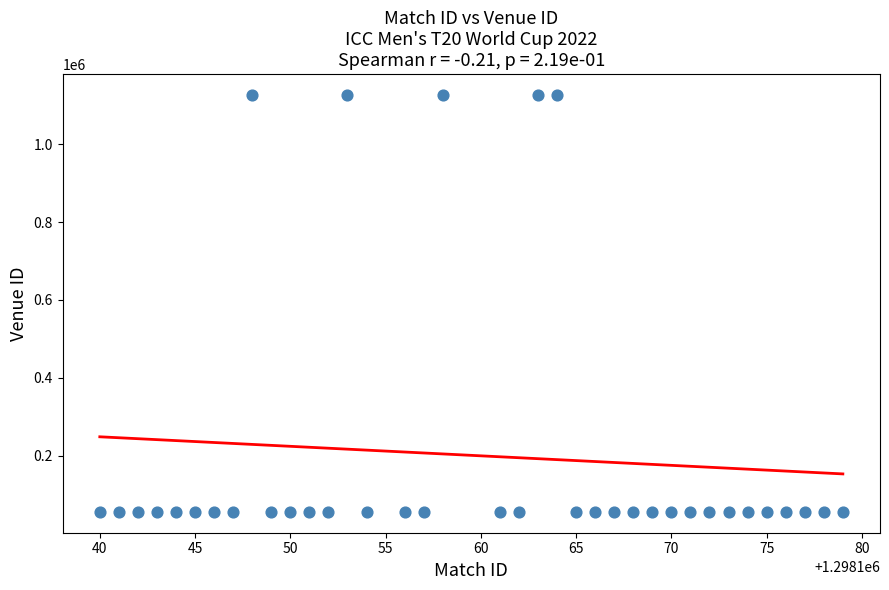

What is the range of Y values (max minus min)?

1070182